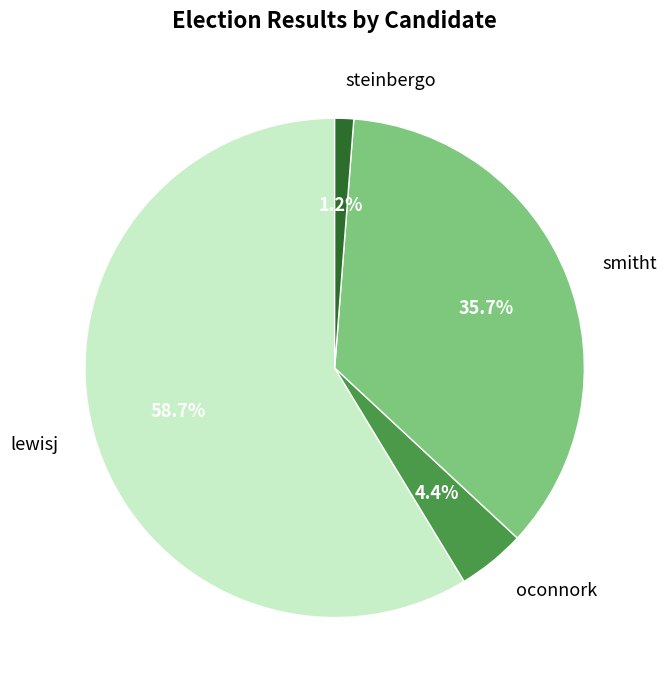

Which slice is the smallest?

steinbergo